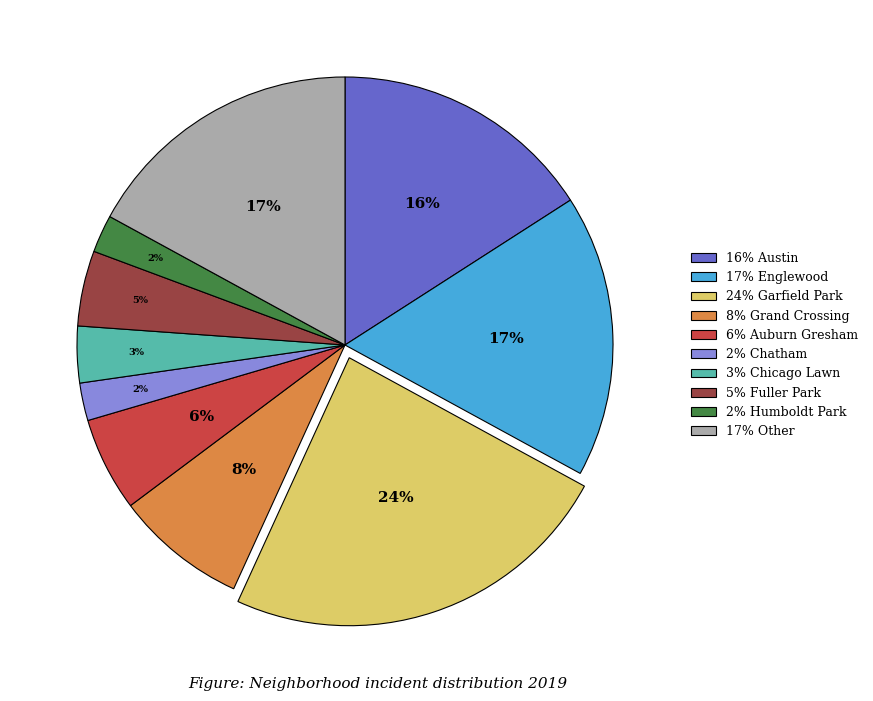

To the nearest percent, what portion does 2% Humboldt Park represent?

2%